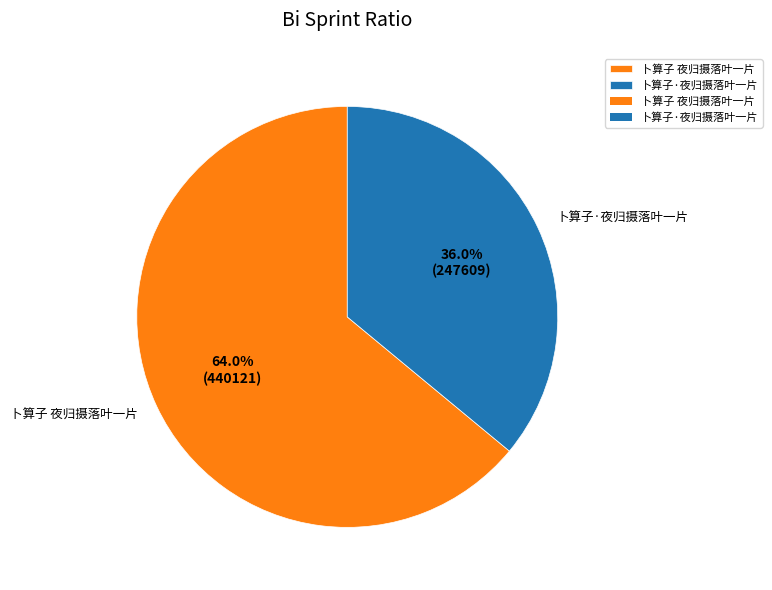

Rank the categories by value from highest to lowest.

卜算子 夜归摄落叶一片, 卜算子·夜归摄落叶一片